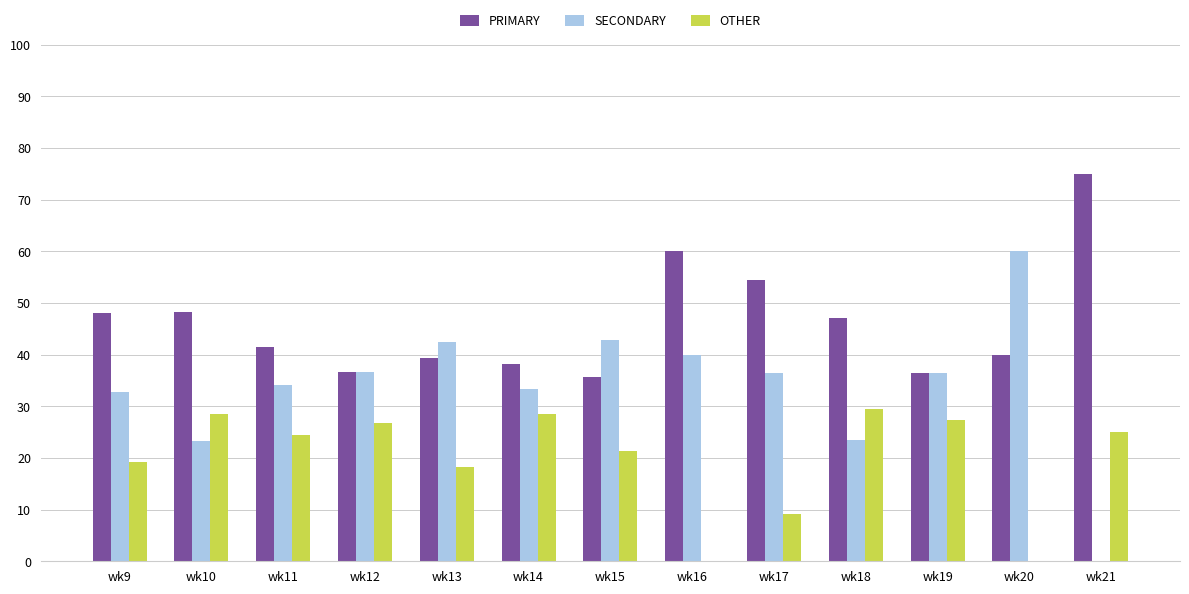

The PRIMARY series shows 38.1 at wk14. True or false?

True